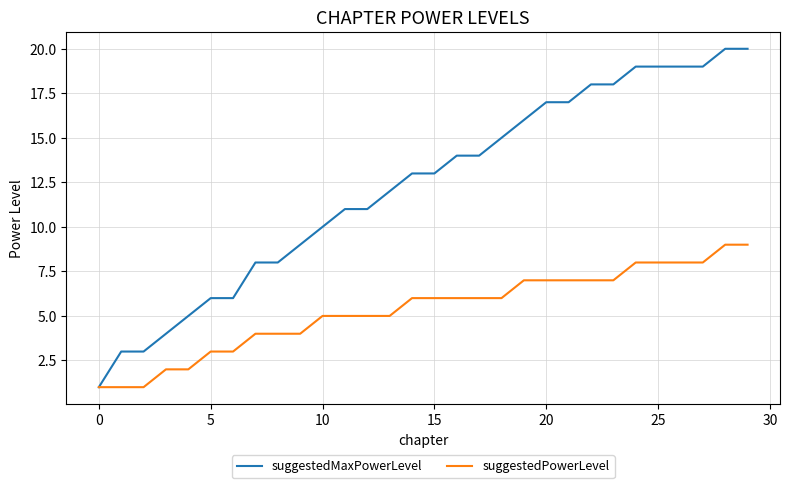

How many series are shown in this chart?

2